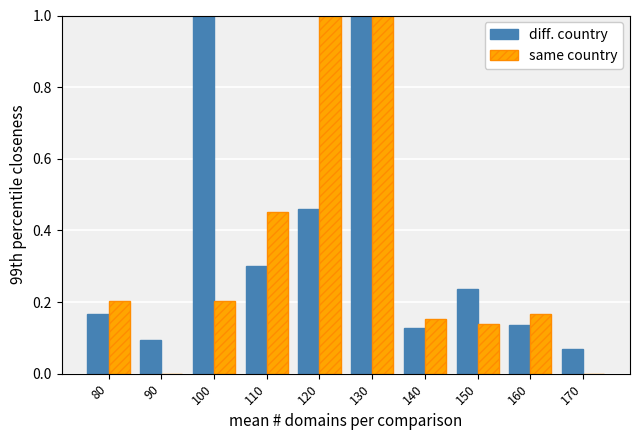

How many data points does each series have?

10